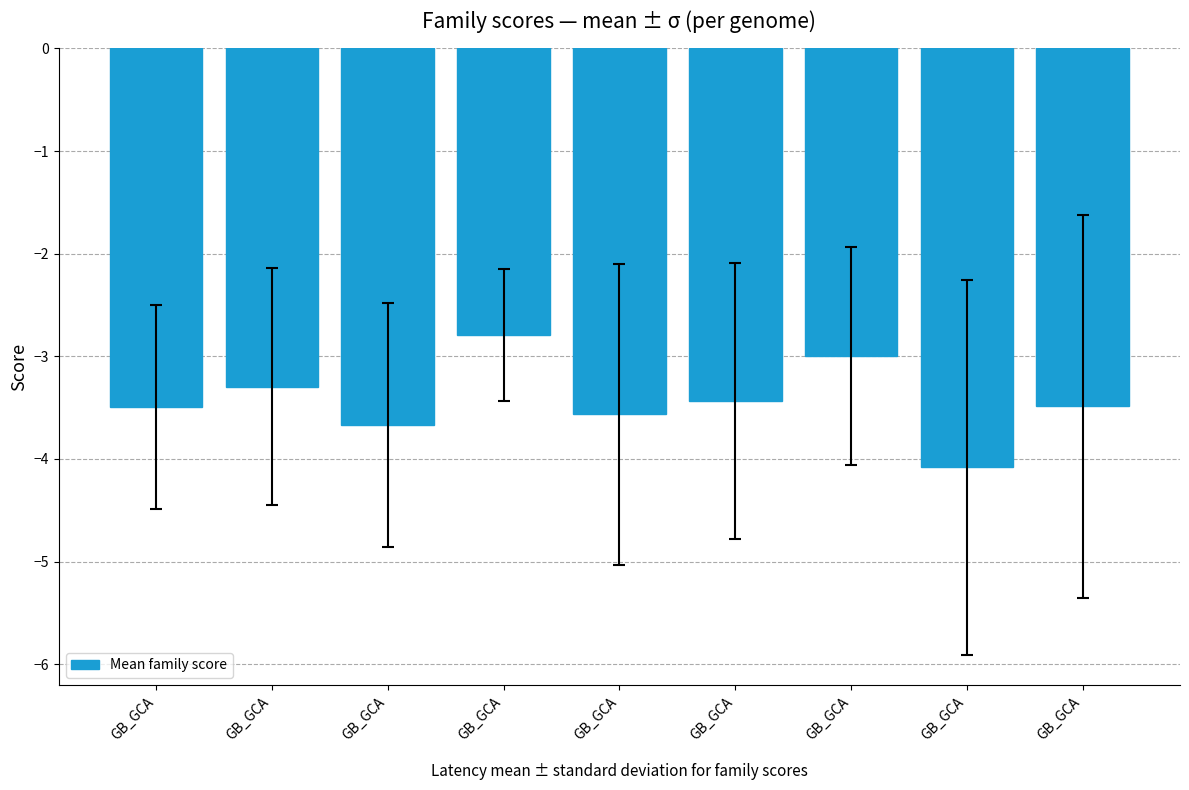

At which label does the data first exceed -3?

GB_GCA